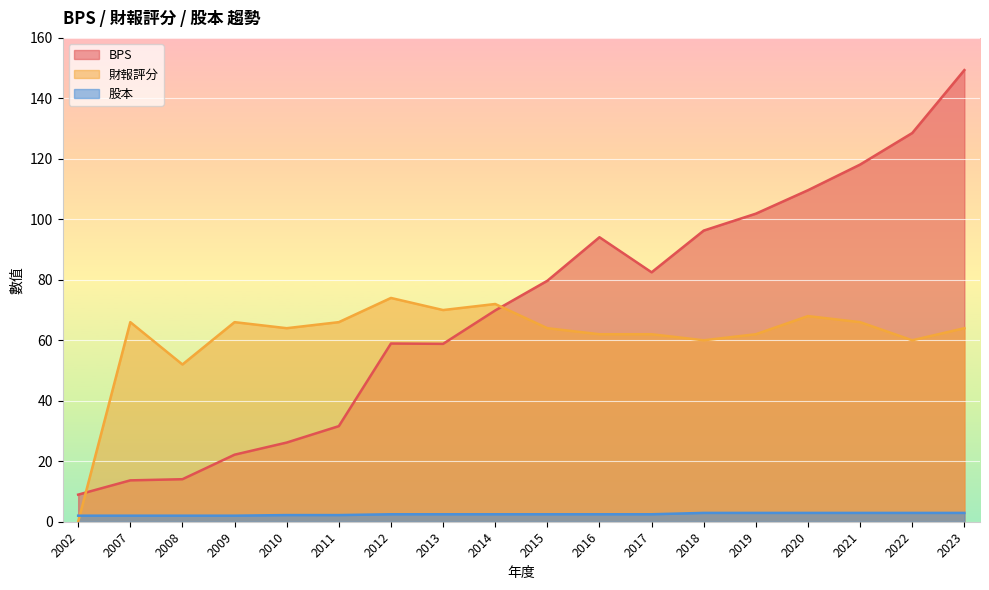

How many intersections are there between 股本 and 財報評分?

1